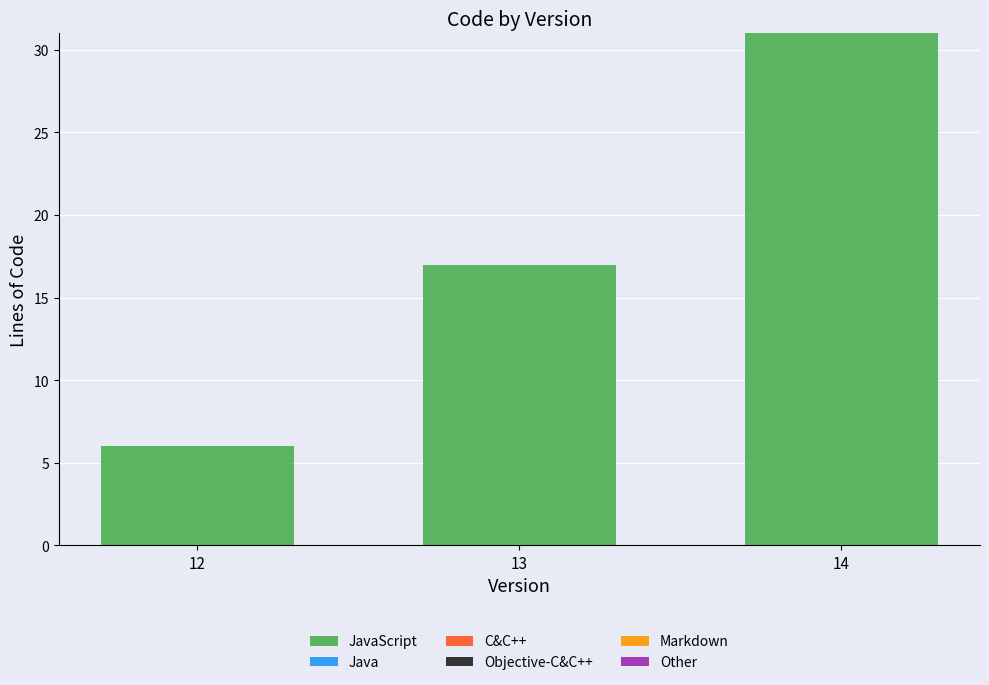

What is the average value?

18